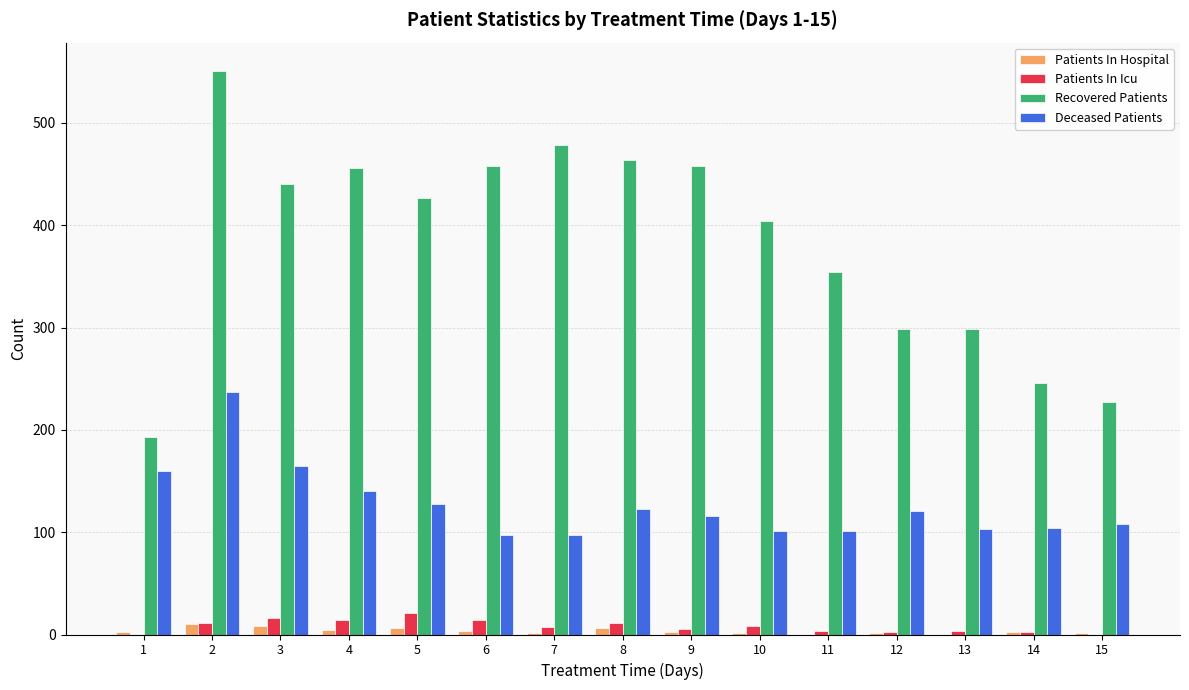

Is it true that Patients In Hospital equals 1 at 12?

True